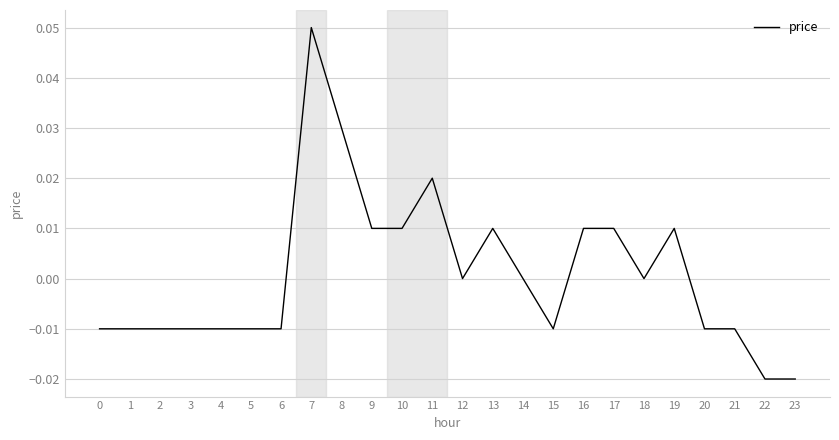

The chart shows a value of 0.0 at 19. True or false?

True